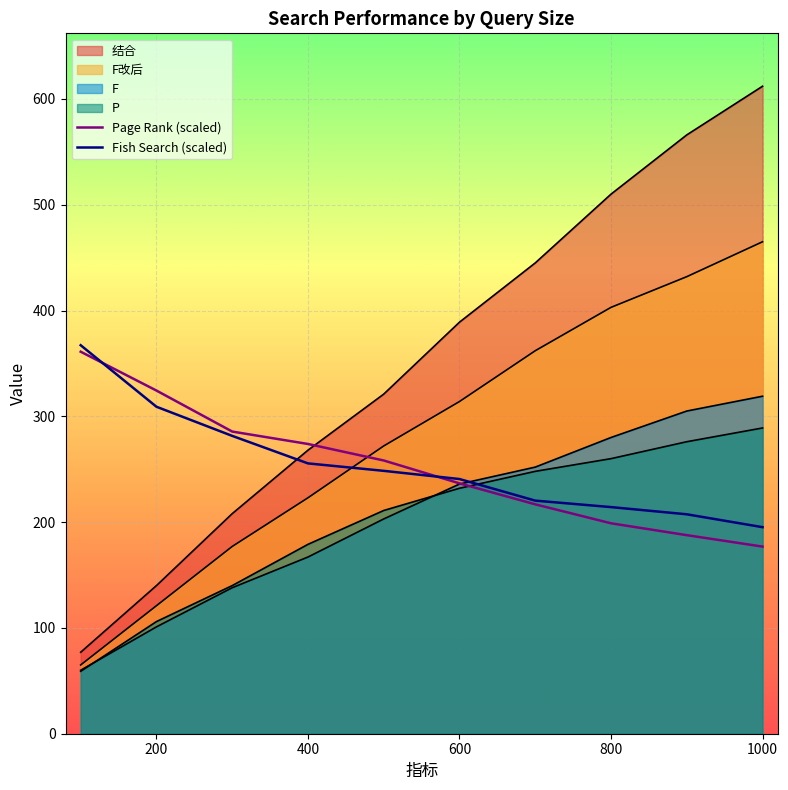

Which series has the largest range (max minus min)?

结合